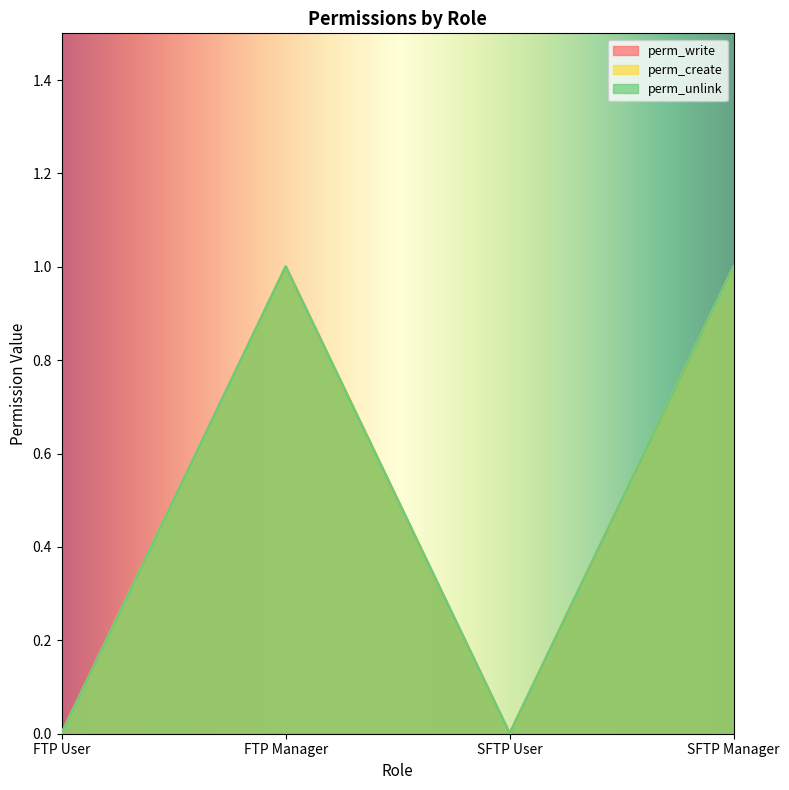

At how many categories does at least one series exceed 0?

2